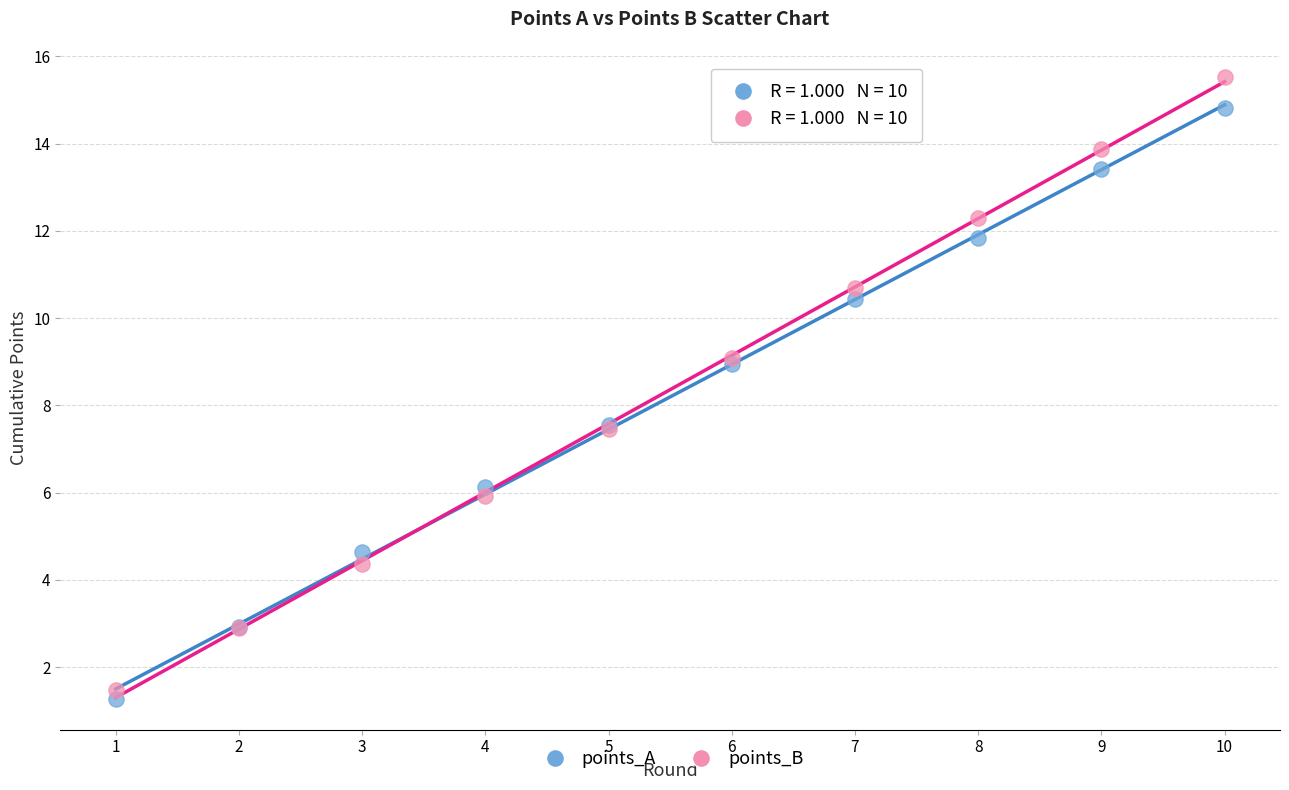

Which series has the largest Y range (max minus min)?

points_B